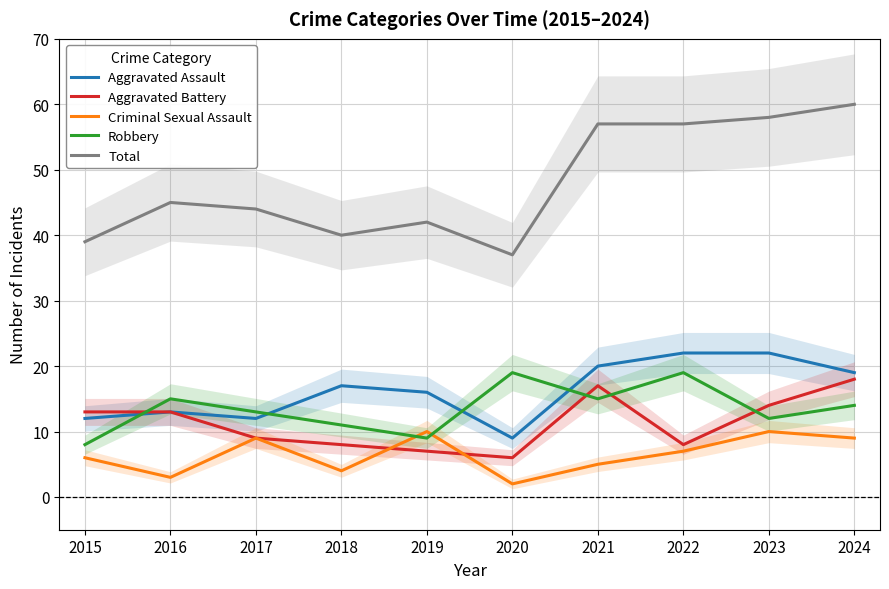

What is the difference between the maximum and second lowest values in the Aggravated Battery series?

11